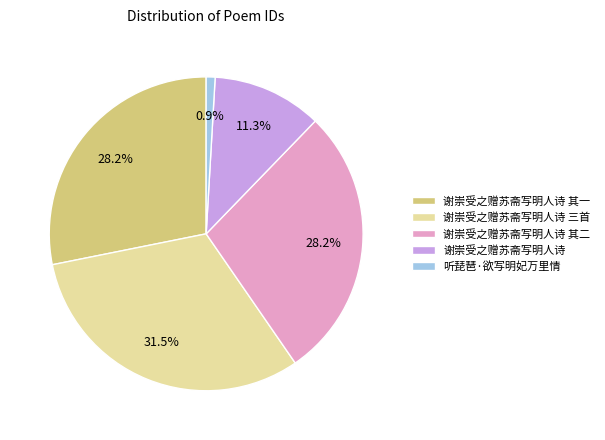

Count the number of slices in the pie.

5